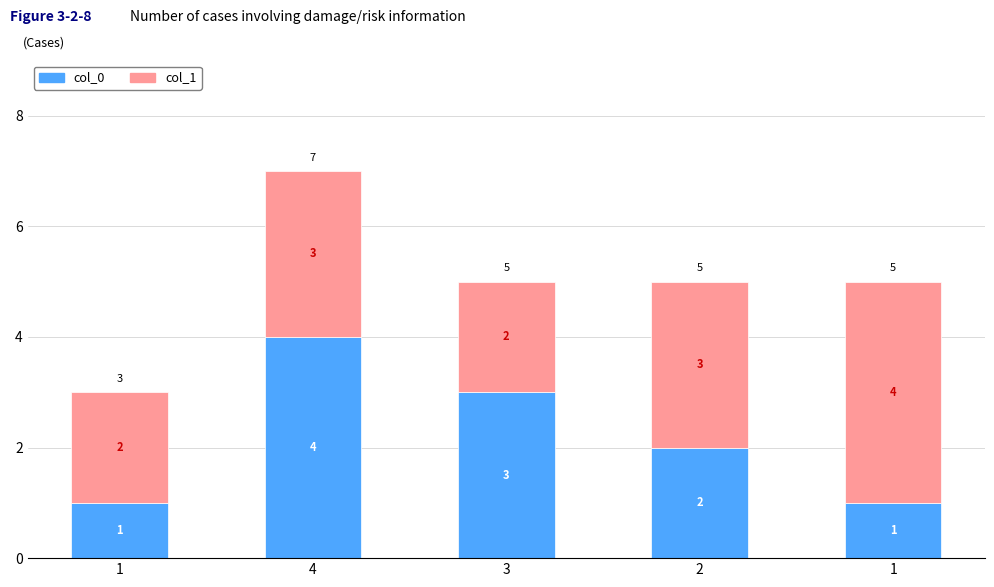

The value of col_0 at 1 is 0. True or false?

False